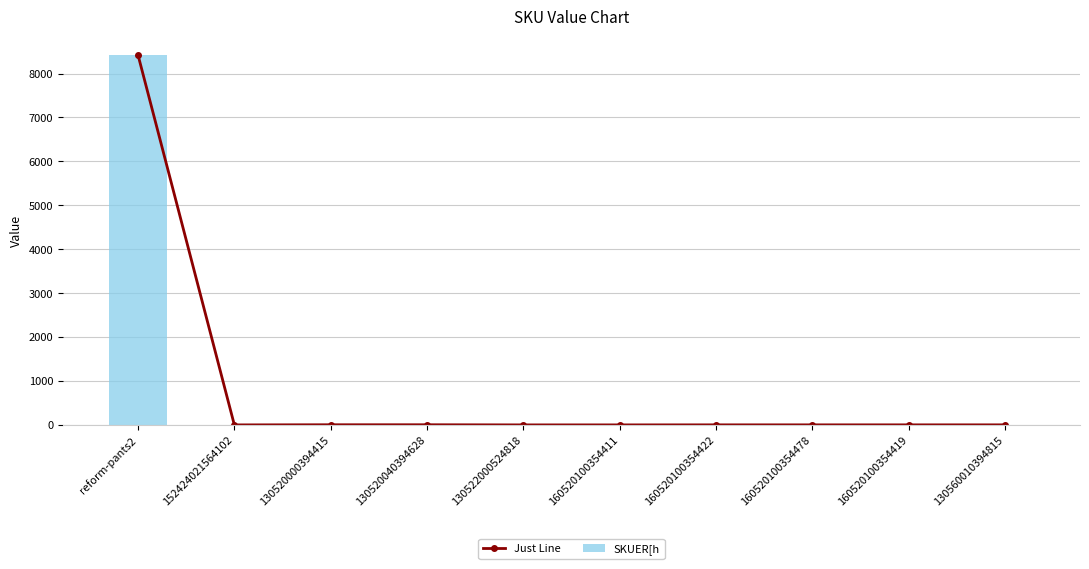

Rank the series at 152424021564102 from highest to lowest value.

Just Line, SKUER[h